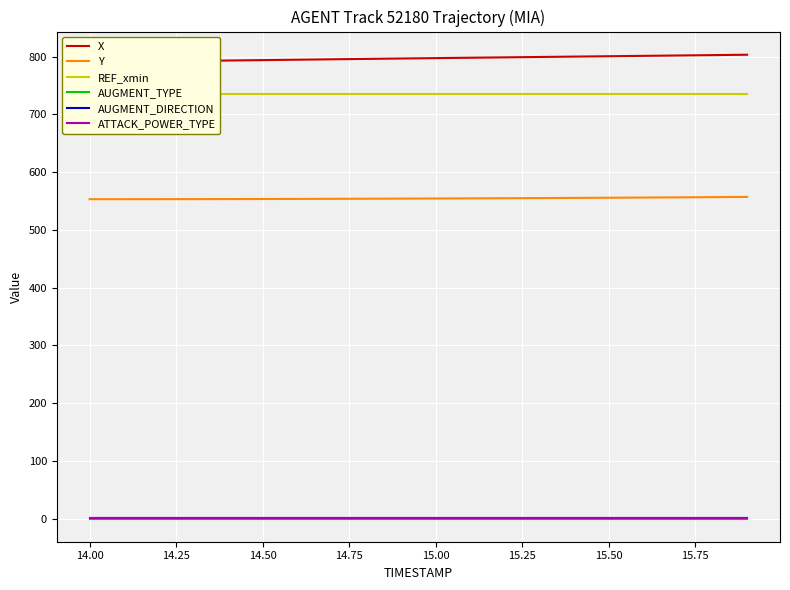

True or false: AUGMENT_DIRECTION and X cross at least once.

False